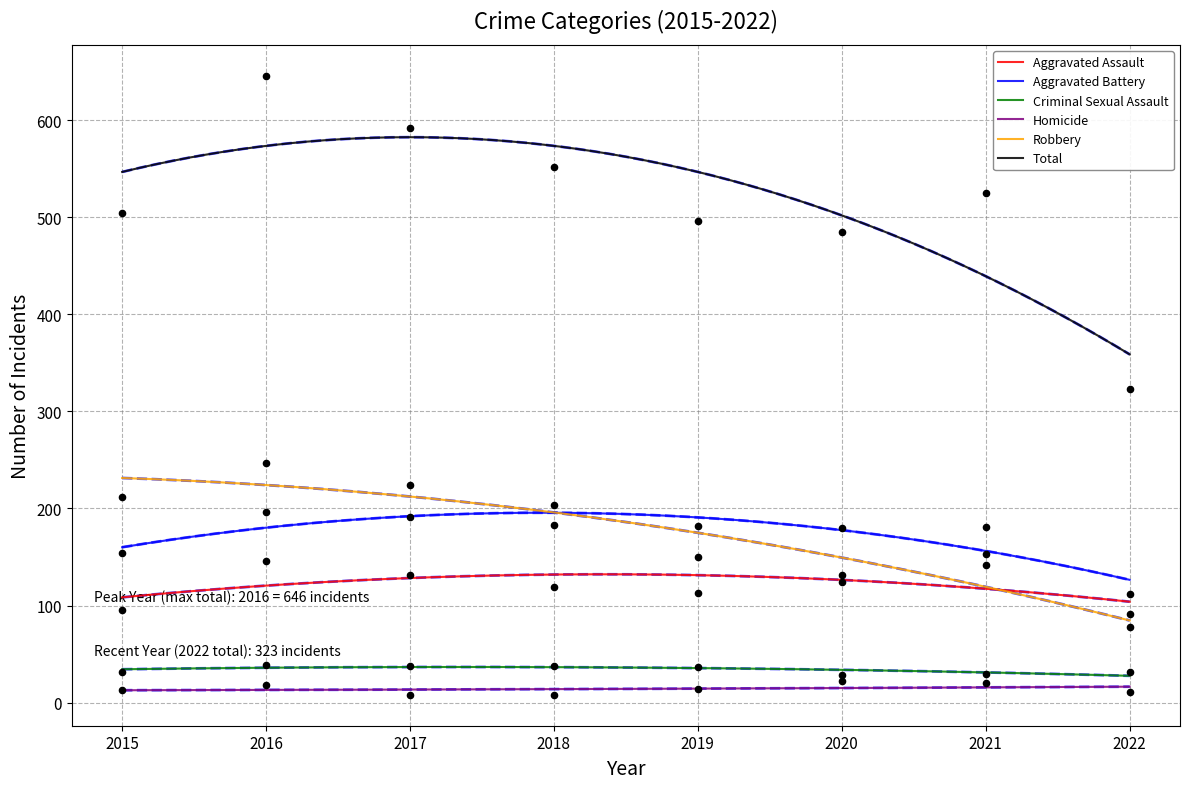

Which series has the largest total across all categories?

Total